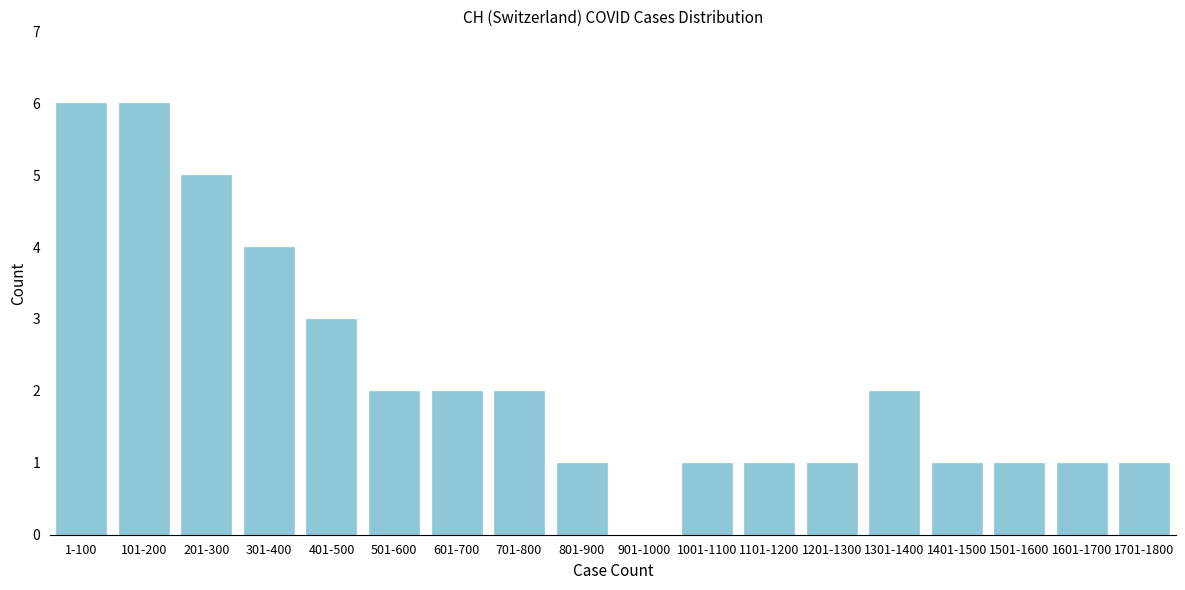

Reading left to right, extract all data points from this chart.

1-100=6	101-200=6	201-300=5	301-400=4	401-500=3	501-600=2	601-700=2	701-800=2	801-900=1	901-1000=0	1001-1100=1	1101-1200=1	1201-1300=1	1301-1400=2	1401-1500=1	1501-1600=1	1601-1700=1	1701-1800=1